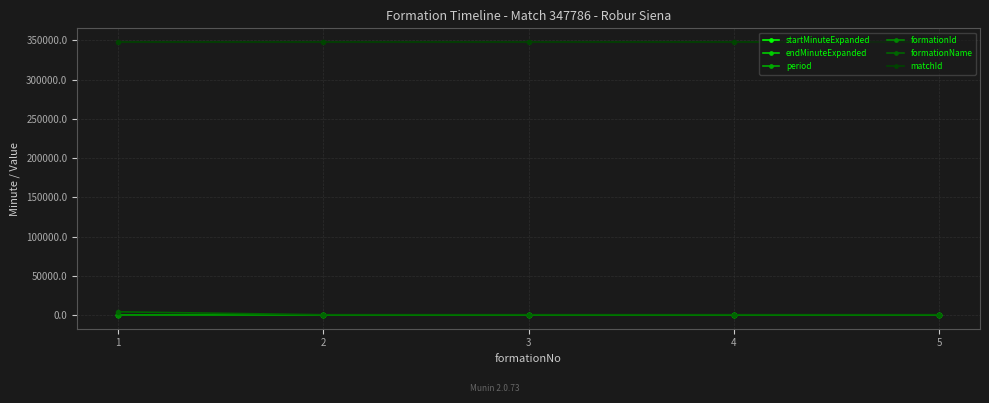

Where do startMinuteExpanded and period first cross each other?

1 and 2